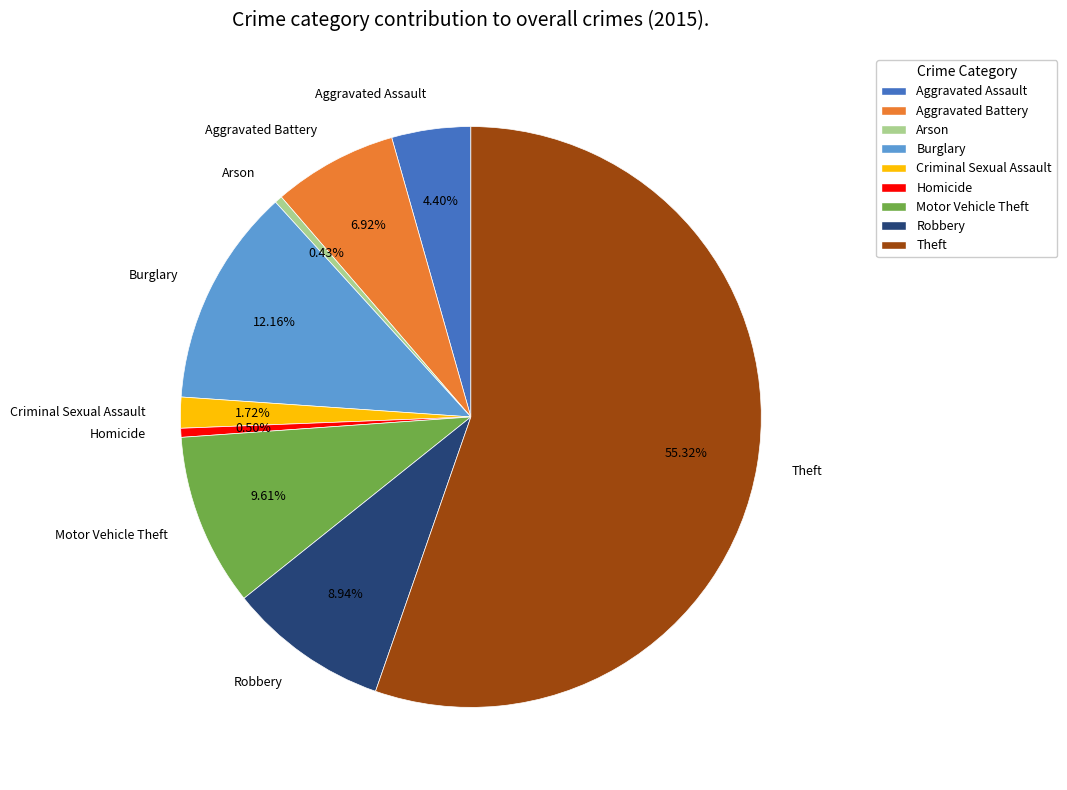

To the nearest percent, what is the average slice percentage?

11%